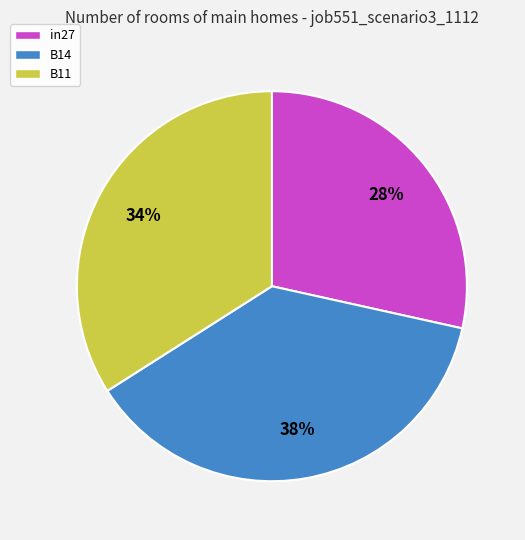

How many slices are in this pie chart?

3